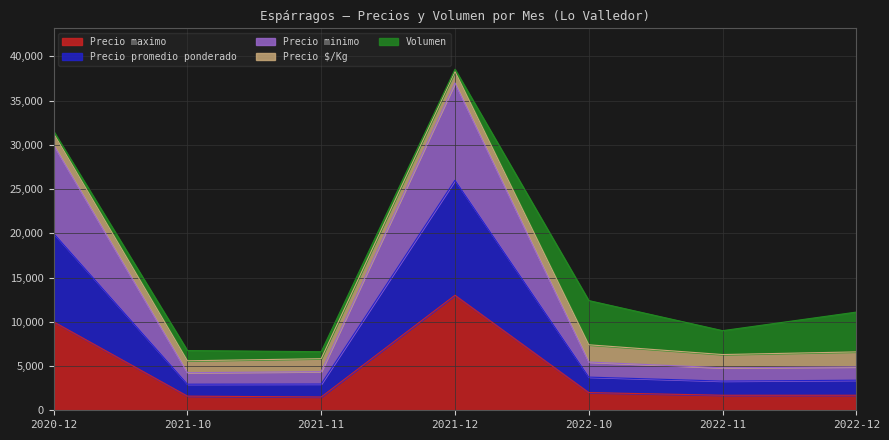

Which category has the lowest value in the Precio promedio ponderado series?

2021-10